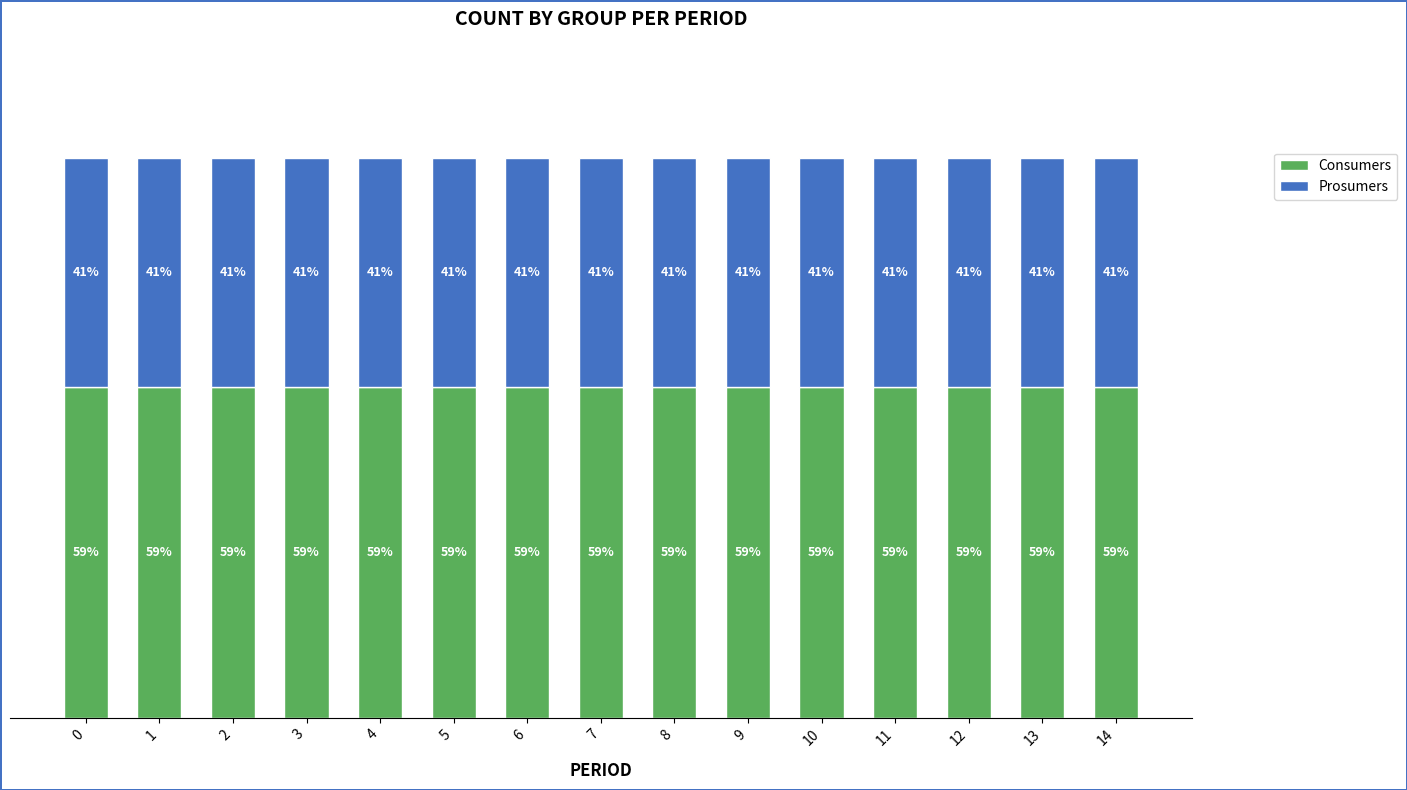

What are all the series names shown in the legend?

Consumers, Prosumers